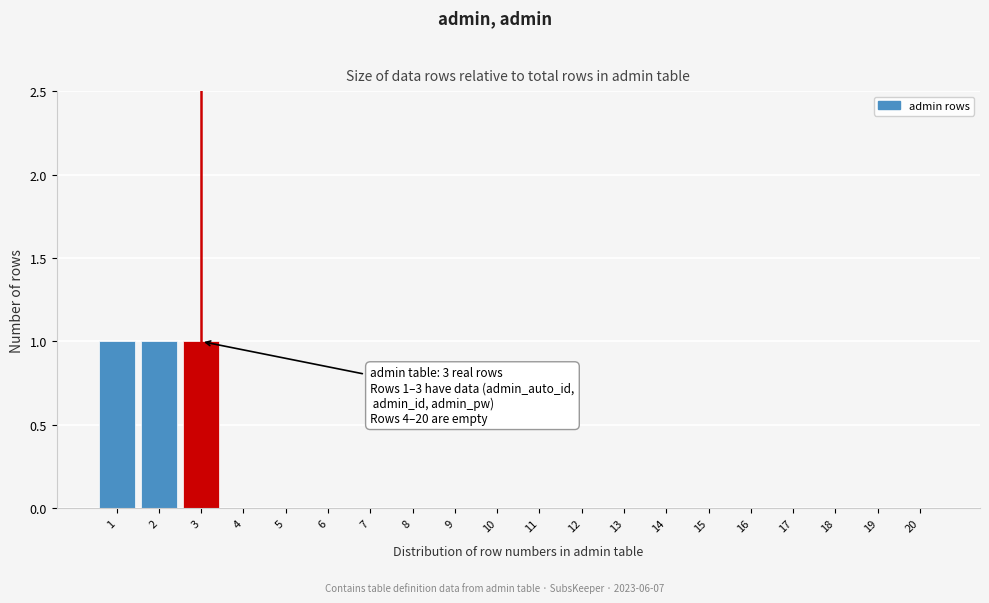

Reading left to right, list all the values displayed in this chart.

1=1	2=1	3=1	4=0	5=0	6=0	7=0	8=0	9=0	10=0	11=0	12=0	13=0	14=0	15=0	16=0	17=0	18=0	19=0	20=0